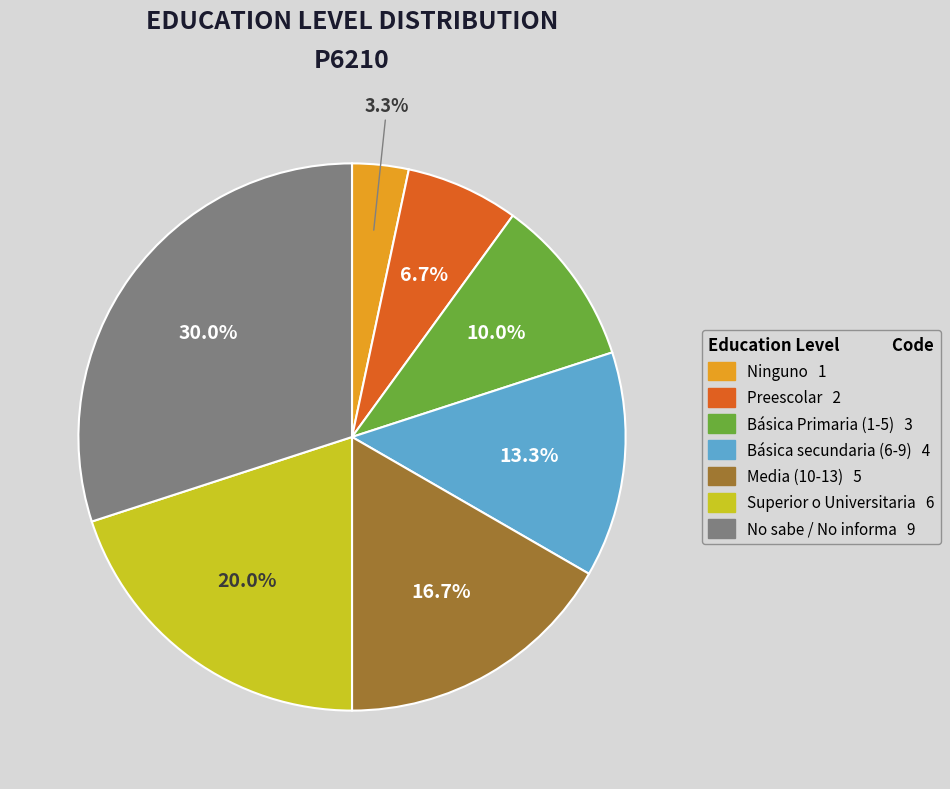

Does any single category account for the majority?

No